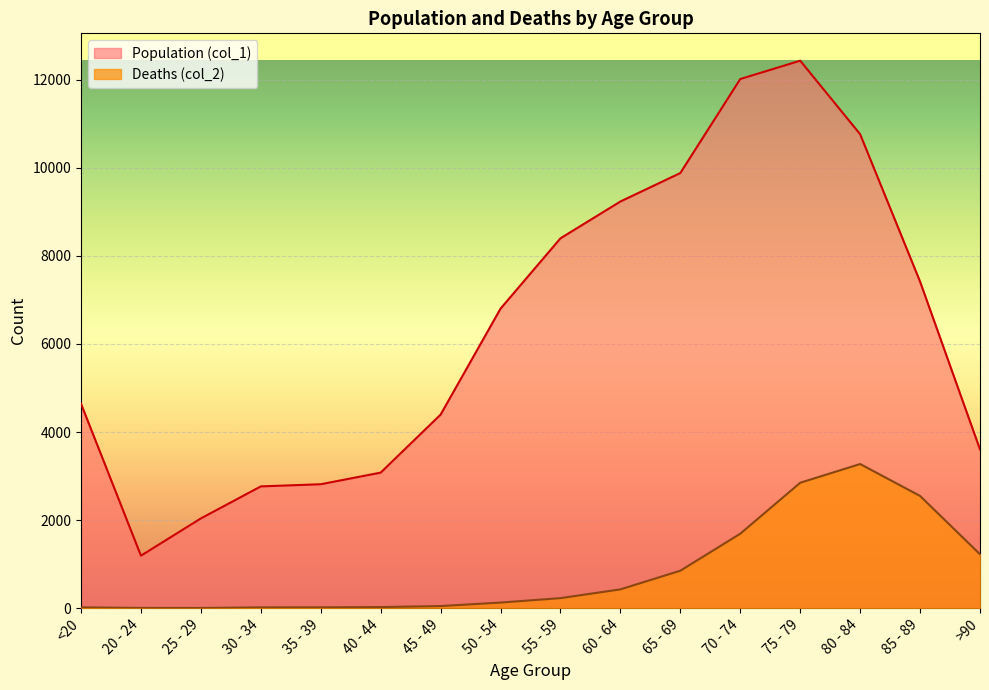

At which label does Population (col_1) reach its peak?

75 - 79